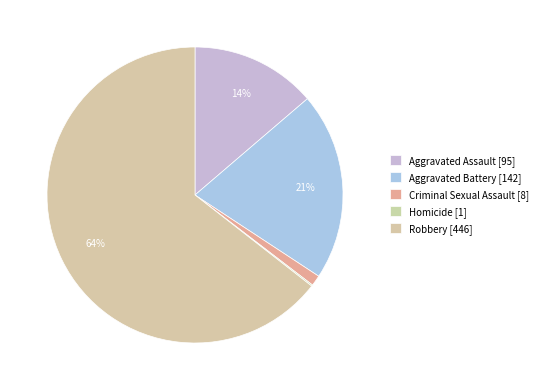

Which category accounts for the majority?

Robbery